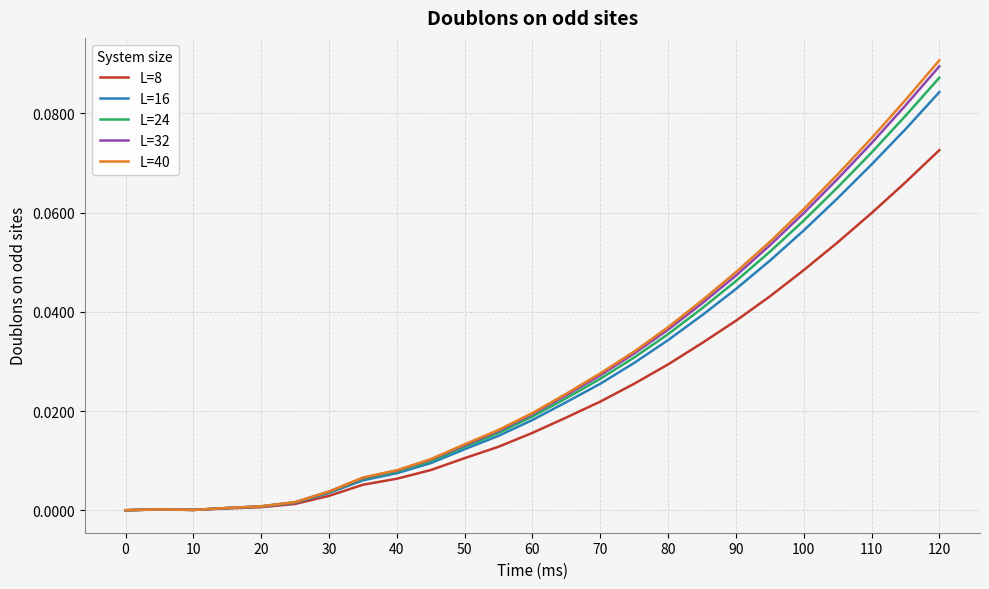

Which series has the widest spread of values?

L=40